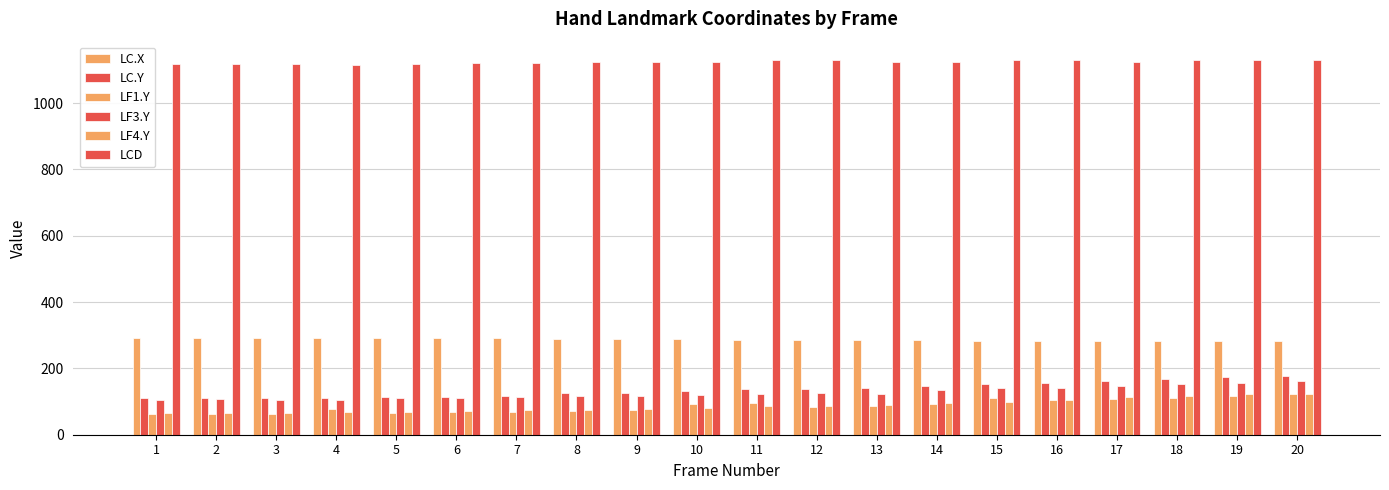

How many groups of bars are there?

20